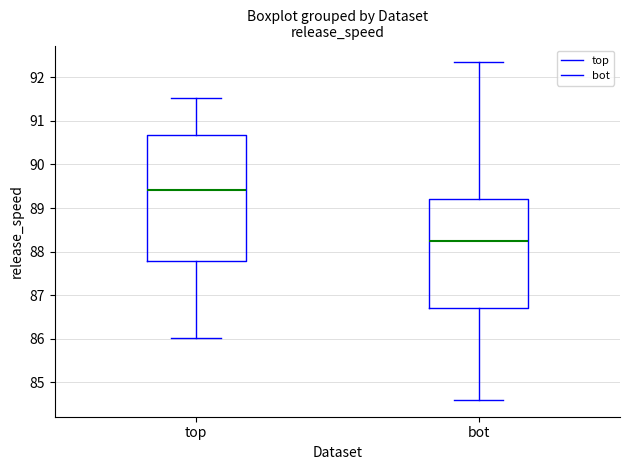

Comparing the boxes themselves (not the whiskers), which one is the tallest?

top